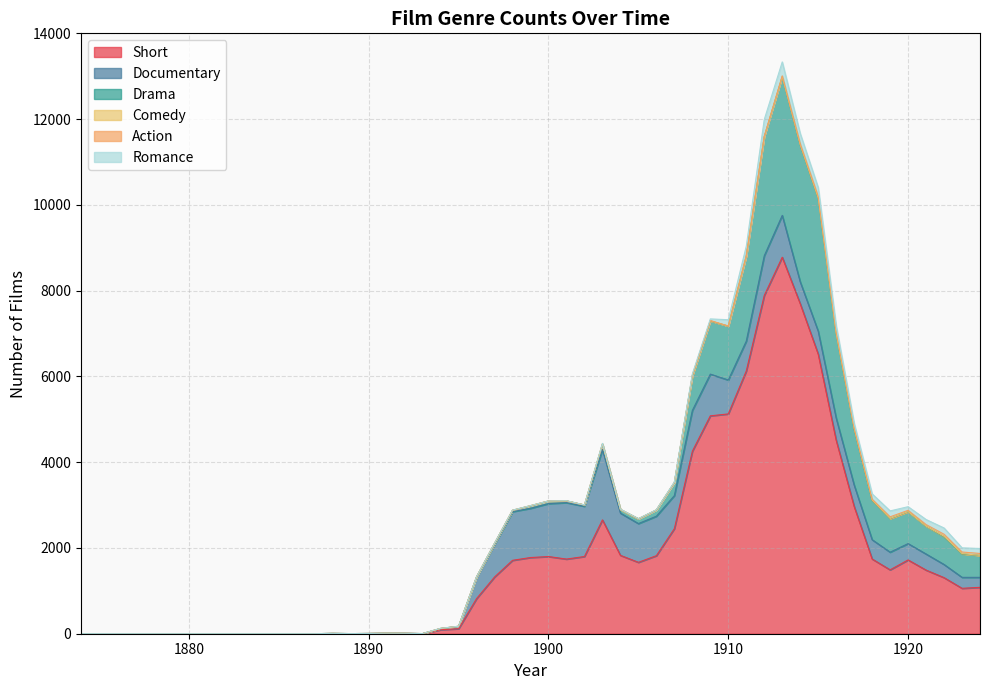

How many interior local peaks does the Romance series have?

8